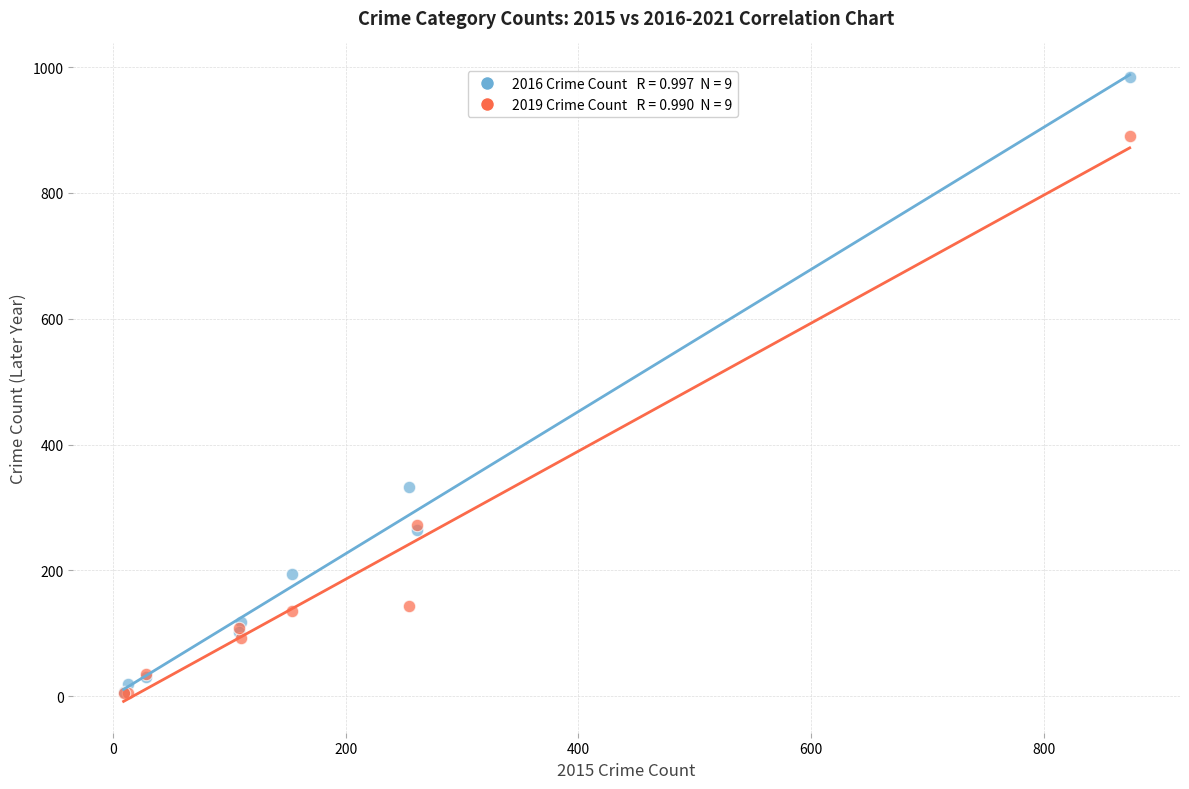

Across all series, what Y value is closest to 494?

333